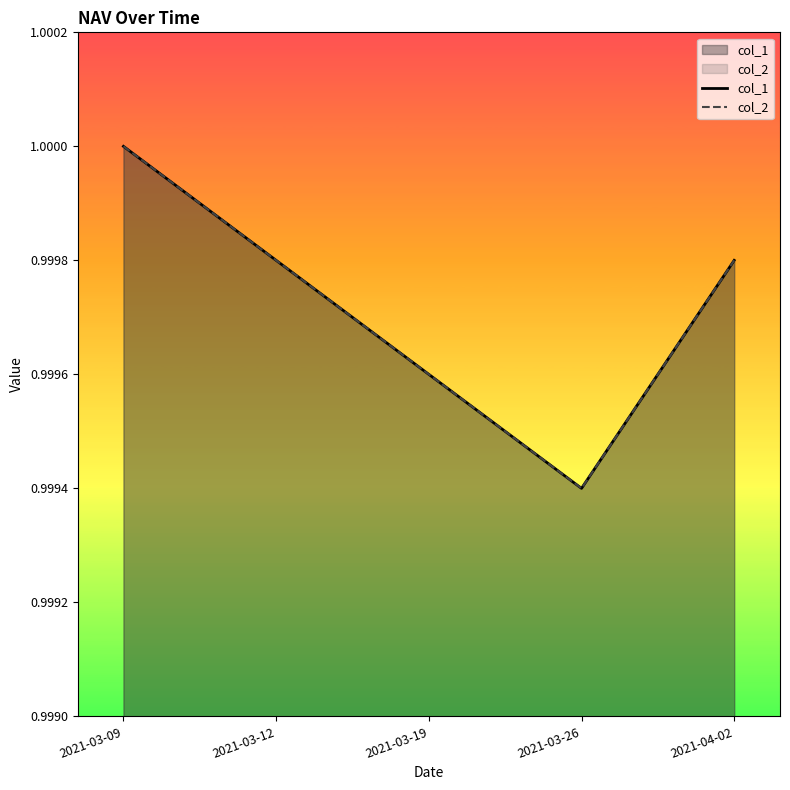

What is the sum of all col_2 values?

5.0